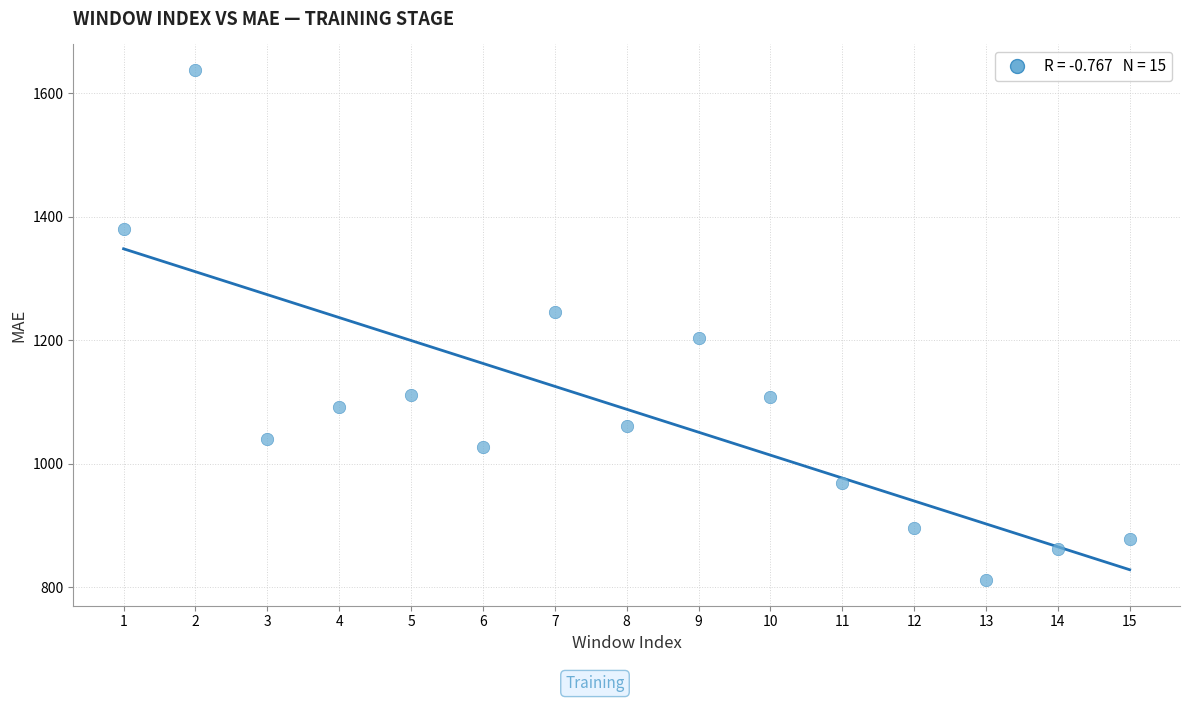

What is the range of X values (max minus min)?

14.0